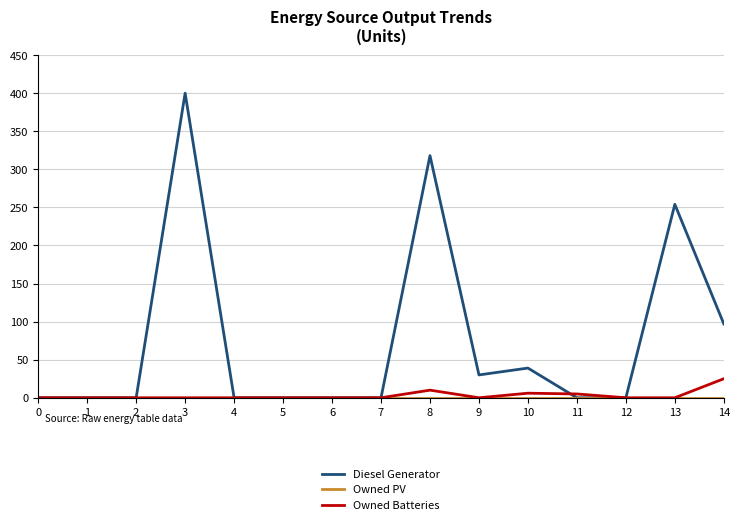

Which label corresponds to the largest value in the chart?

3